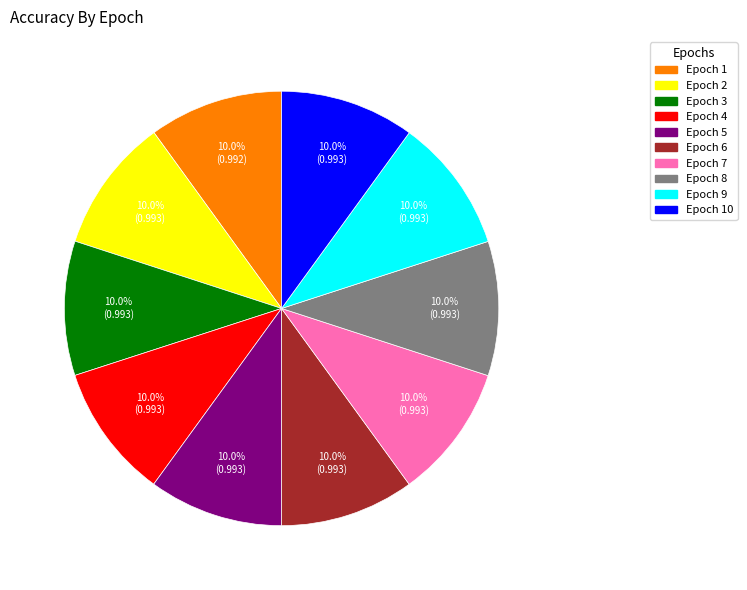

Does any single category account for the majority?

No